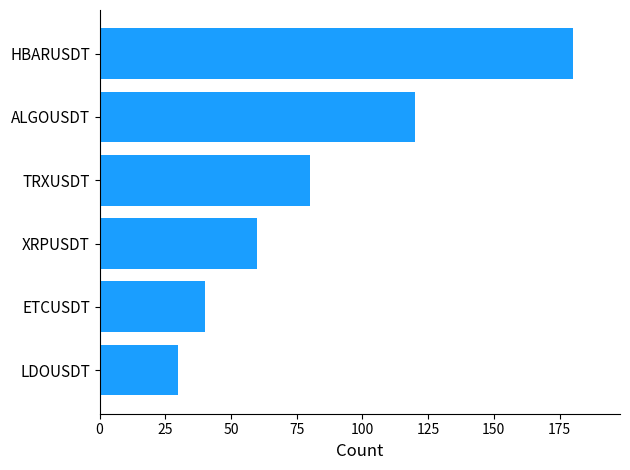

Reading top to bottom, what are all the values shown in this chart?

180	120	80	60	40	30